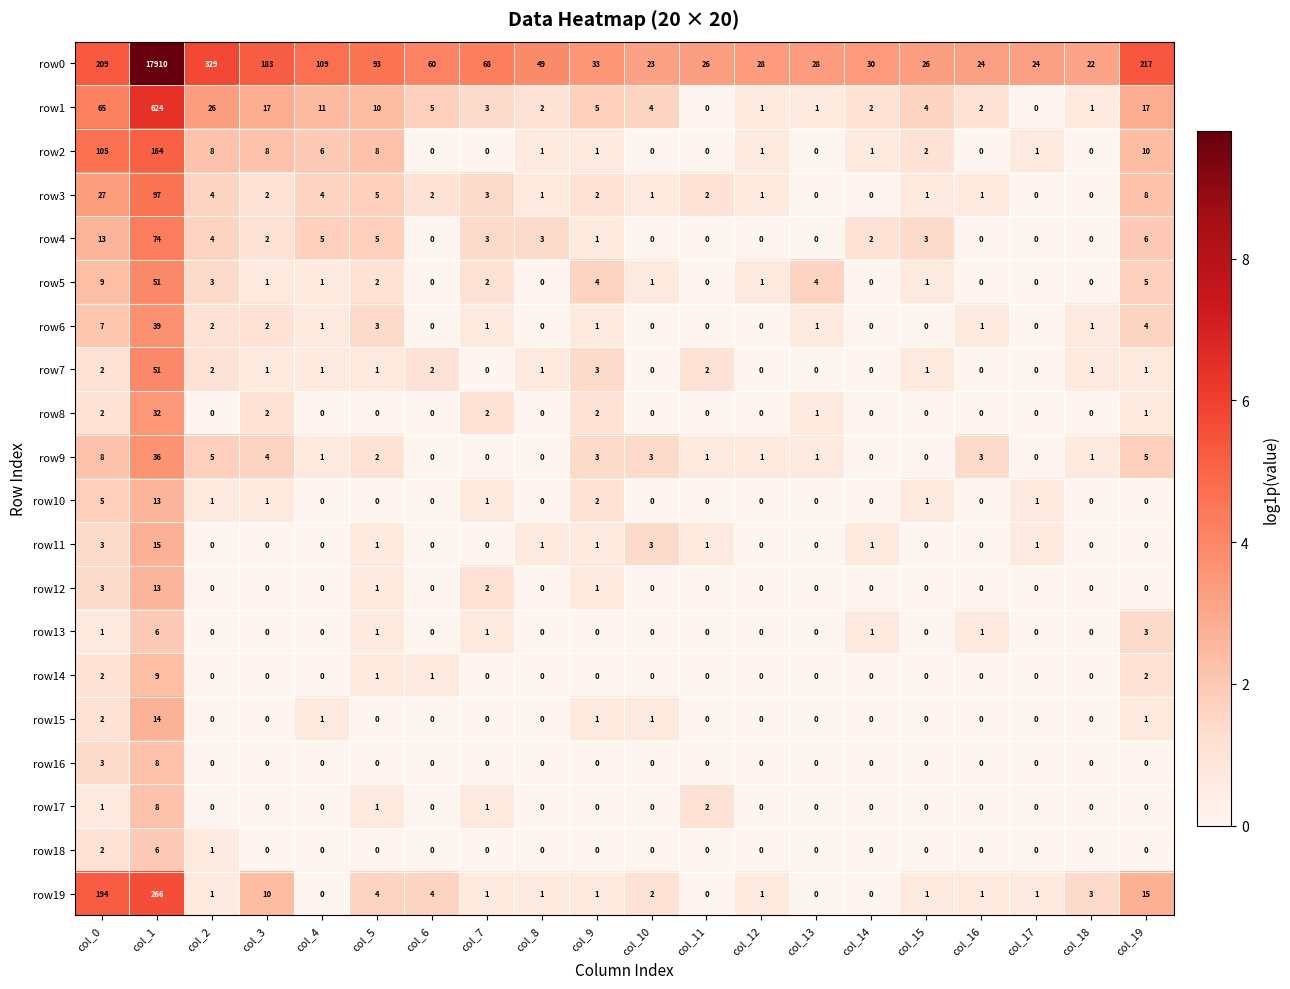

What is the difference between the row4 values at col_1 and col_18?

74